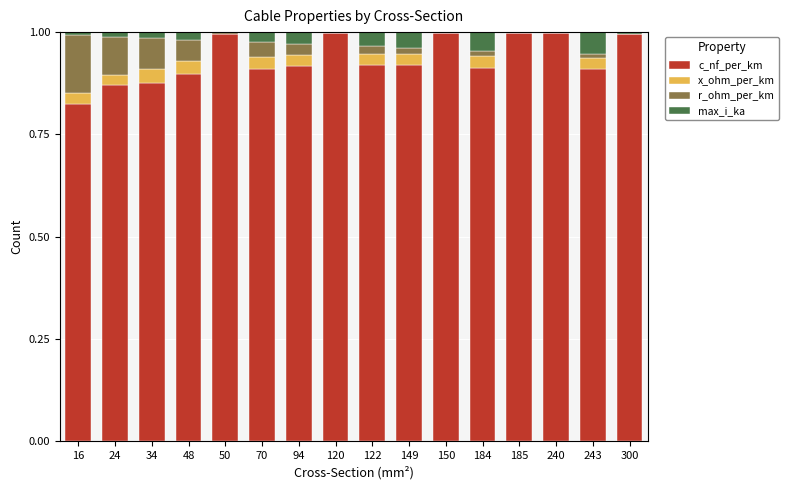

Is it true that c_nf_per_km equals 0.3 at 50?

False